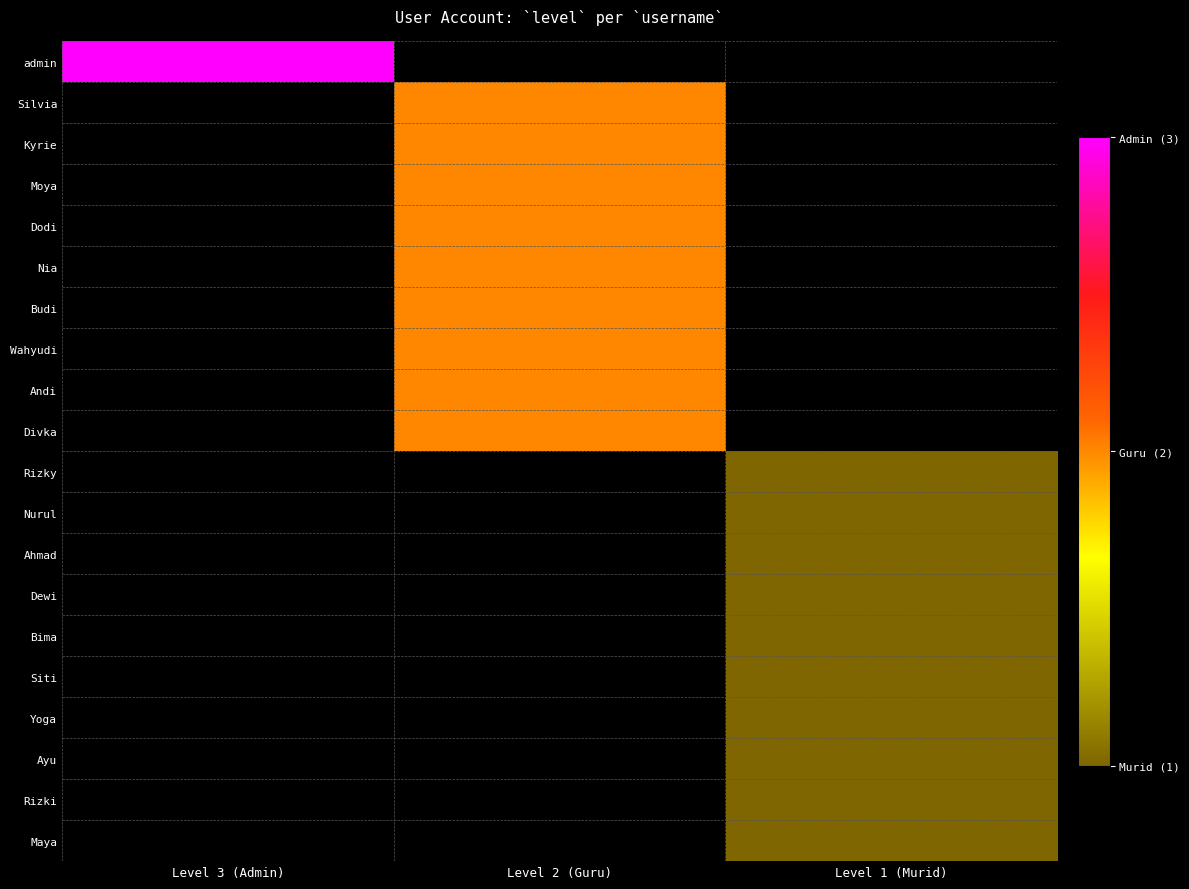

Rank the categories by Maya value from lowest to highest.

Level 3 (Admin), Level 2 (Guru), Level 1 (Murid)